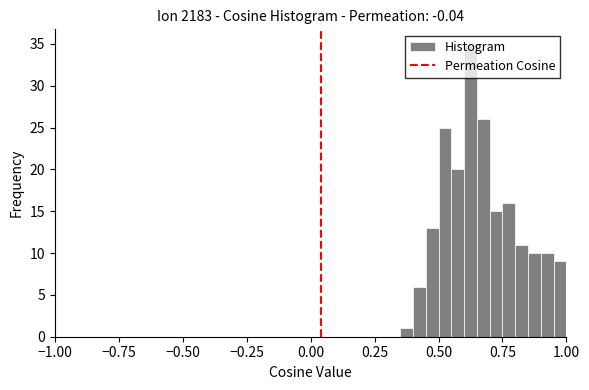

Read against the x-axis, roughly where is the centre of the tallest bar?

0.65